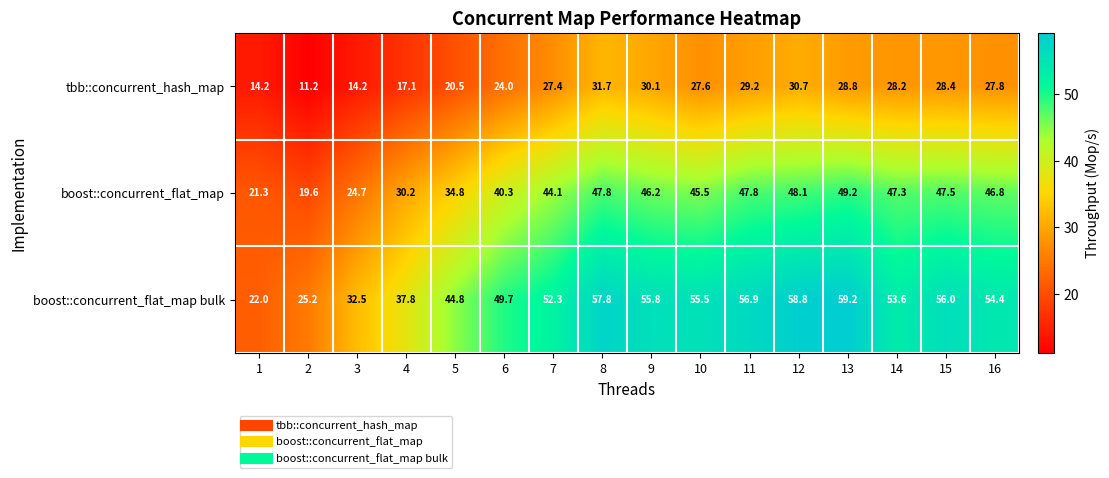

What is the maximum value for tbb::concurrent_hash_map?

31.7